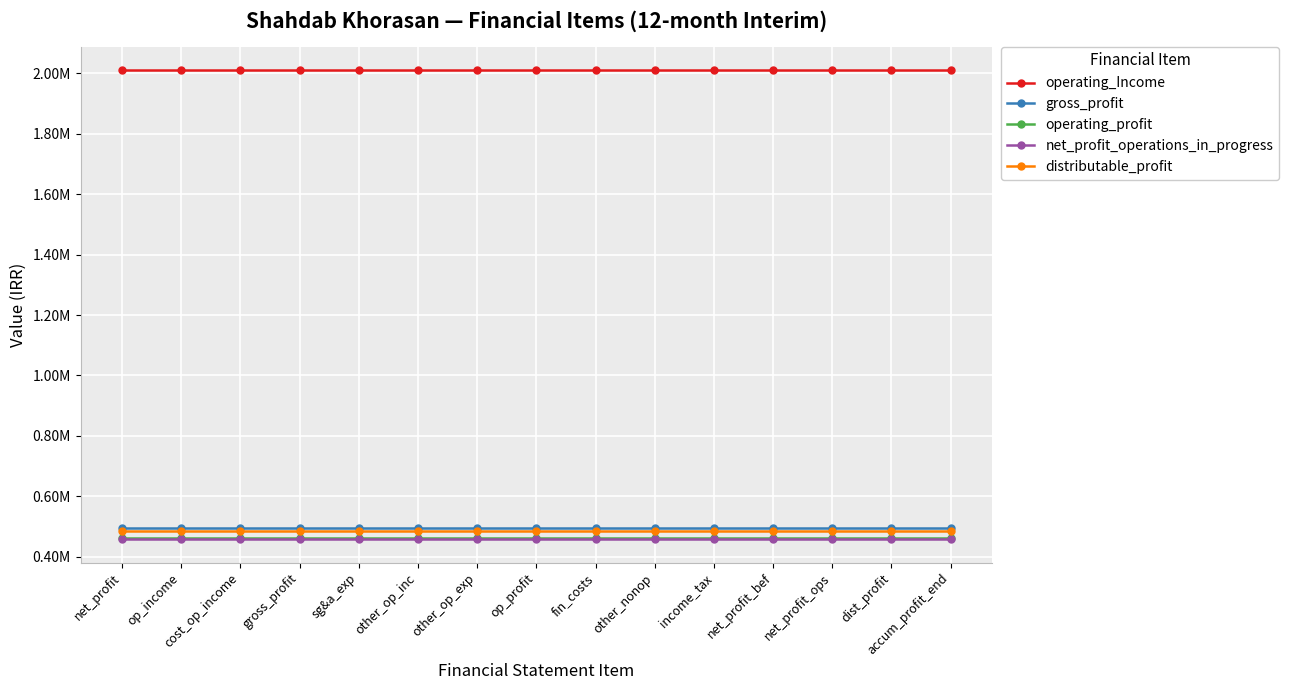

Rank the categories by operating_Income value from highest to lowest.

net_profit, op_income, cost_op_income, gross_profit, sg&a_exp, other_op_inc, other_op_exp, op_profit, fin_costs, other_nonop, income_tax, net_profit_bef, net_profit_ops, dist_profit, accum_profit_end